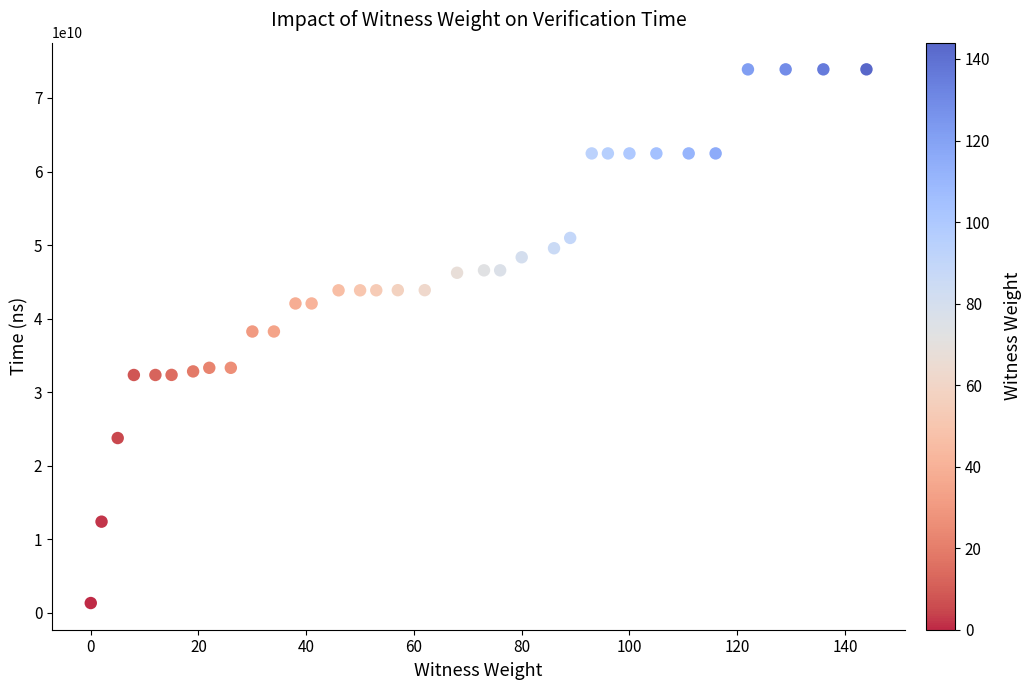

What is the range of Y values (max minus min)?

72554804800